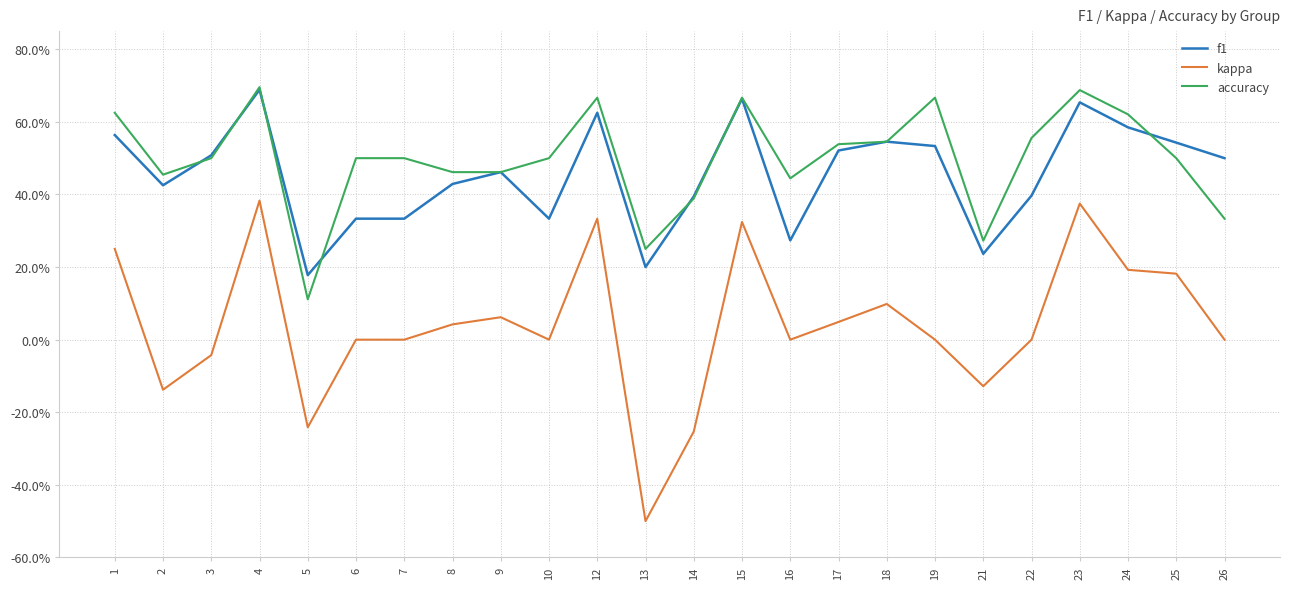

What are all the series names shown in the legend?

f1, kappa, accuracy